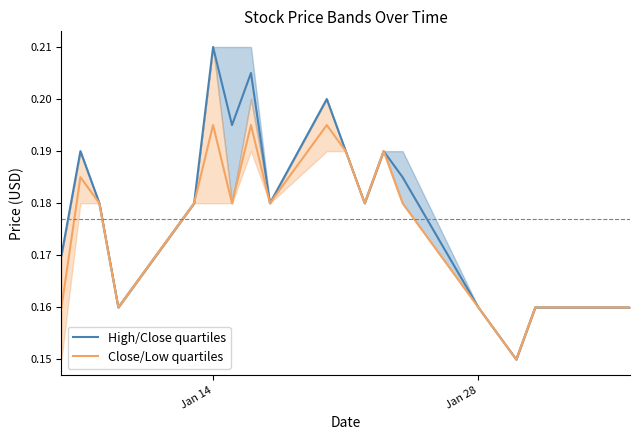

How many interior local peaks does the High/Close quartiles series have?

5